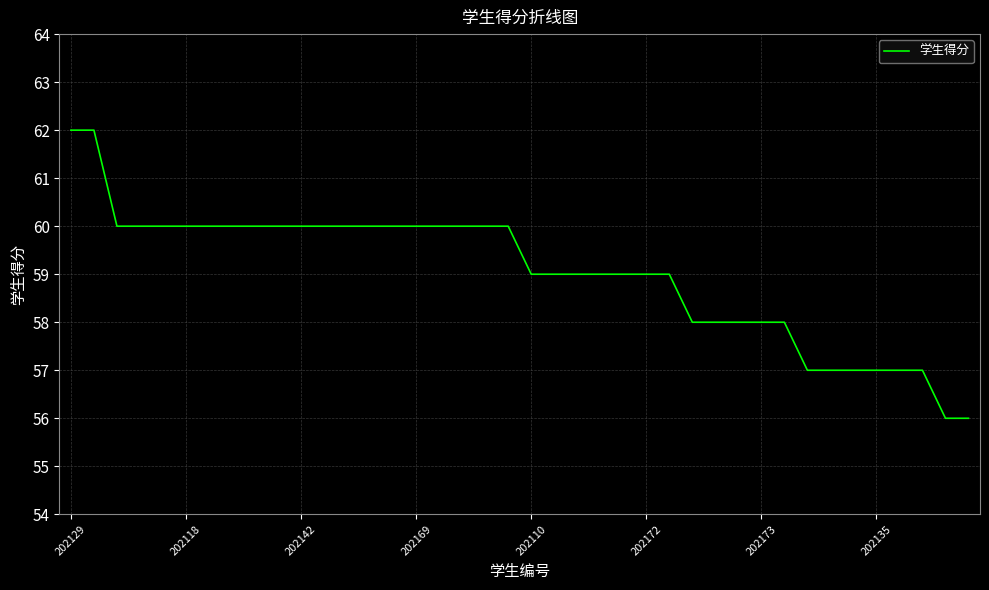

What is the minimum value shown in the chart?

56